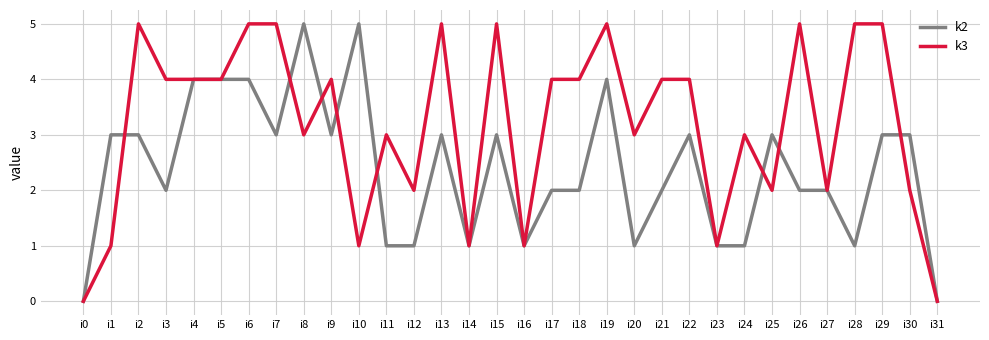

Which series has the largest total across all categories?

k3